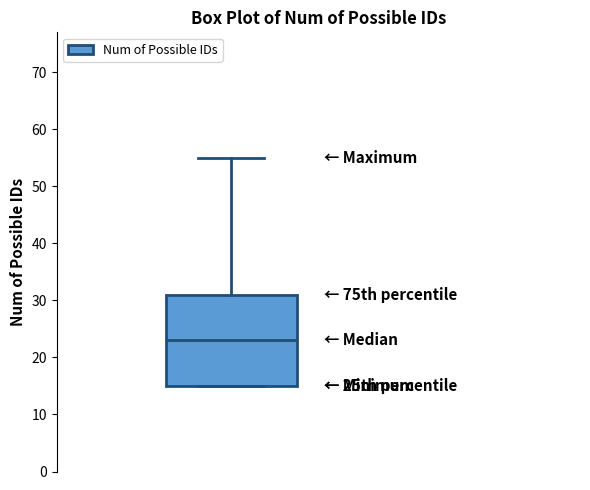

Read this box plot against the y-axis: the position of the median line, the range covered by the box, and the ends of both whiskers. The values are not printed on the chart, so give them approximately, as read against the axis.

median 23, box 15 to 31, whiskers 15 to 55